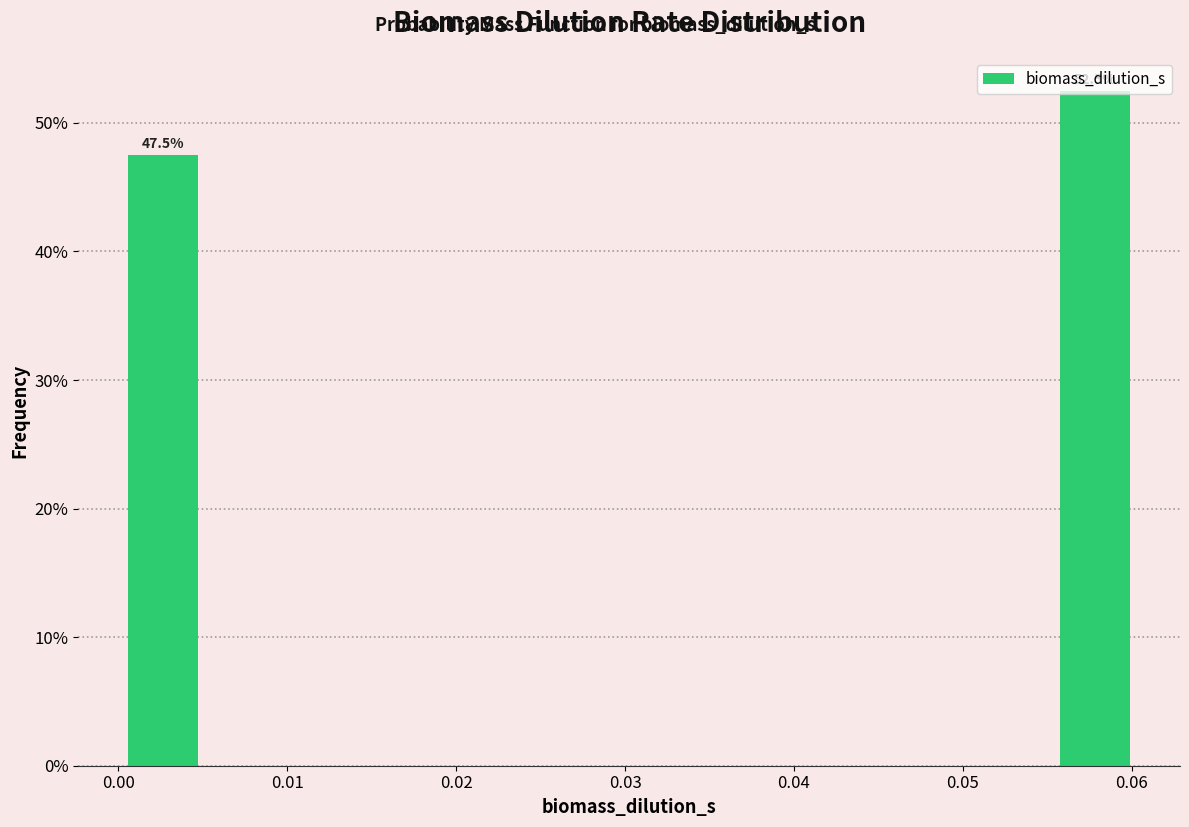

Over which range of the x-axis is the bar tallest?

0.055 to 0.061